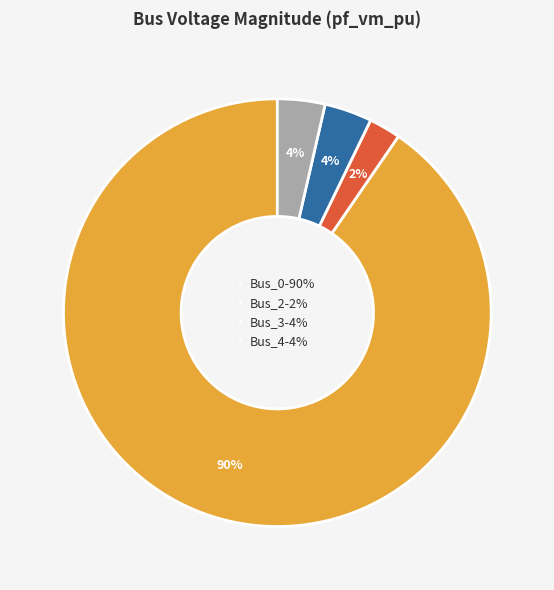

Which category accounts for the majority?

Bus_0-90%